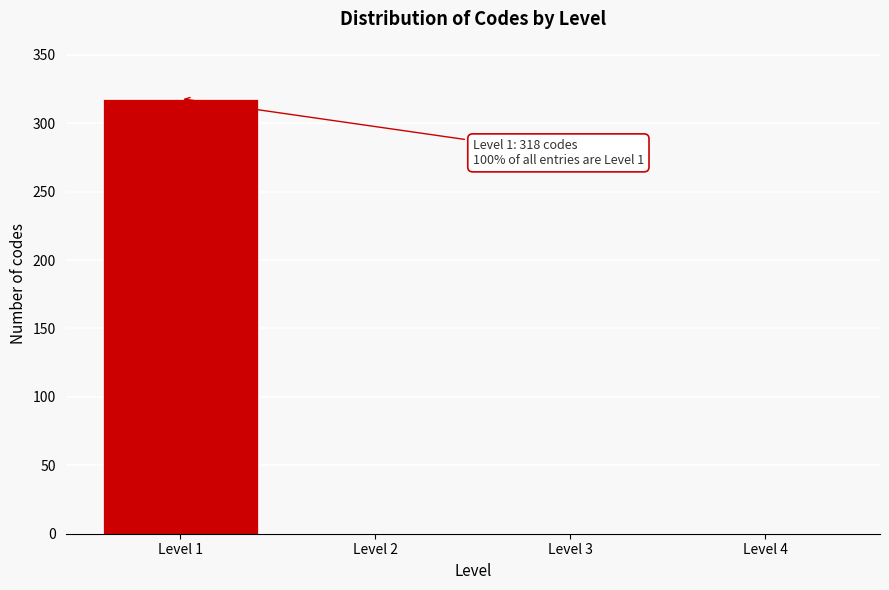

Reading left to right, extract all data points from this chart.

Level 1=318	Level 2=0	Level 3=0	Level 4=0